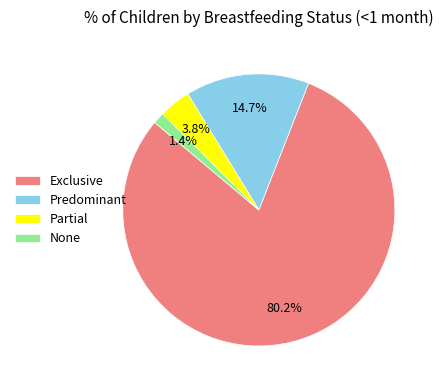

How many segments does this pie chart have?

4